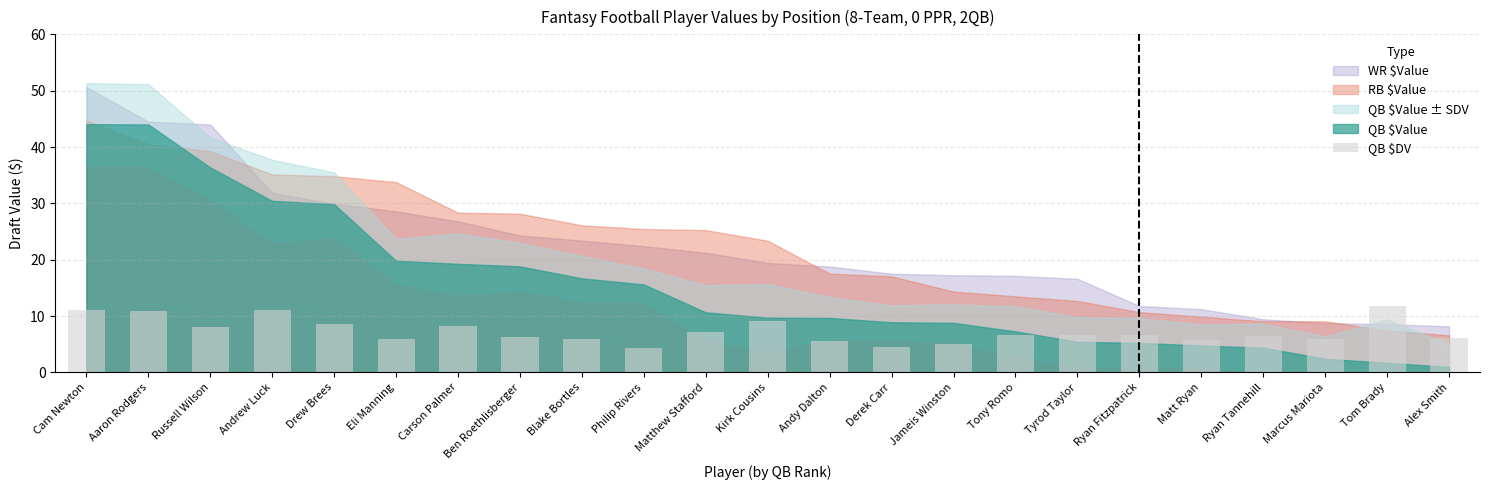

What is the difference between the maximum and second lowest values?

7.1